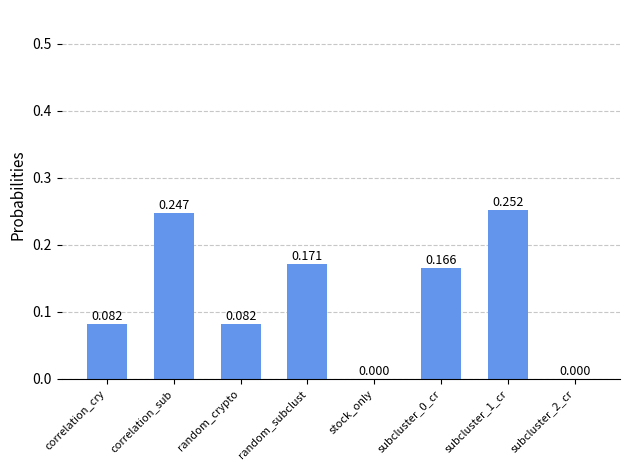

Between random_crypto and stock_only, which is larger?

random_crypto